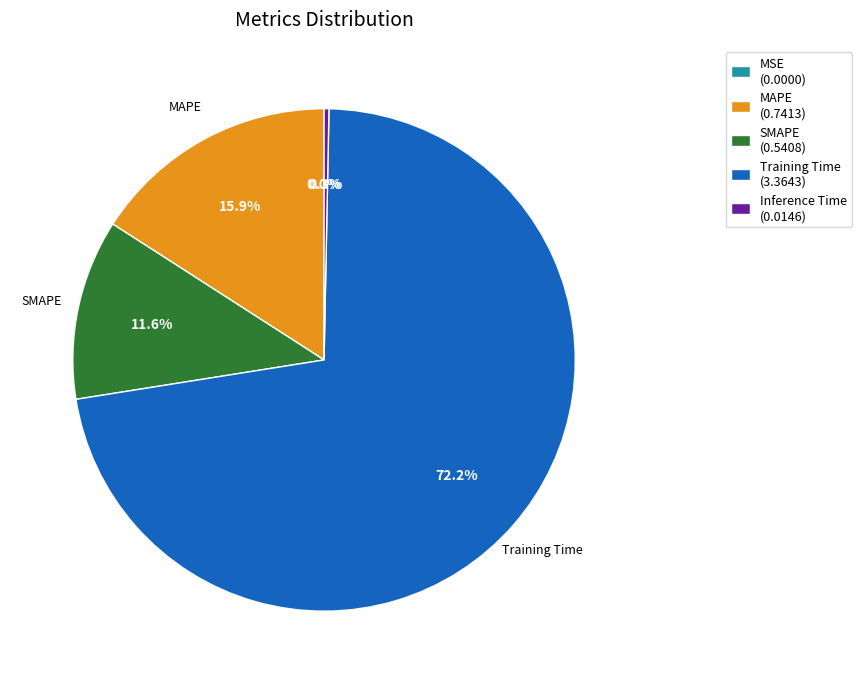

What percentage is the MAPE slice, to the nearest percent?

16%